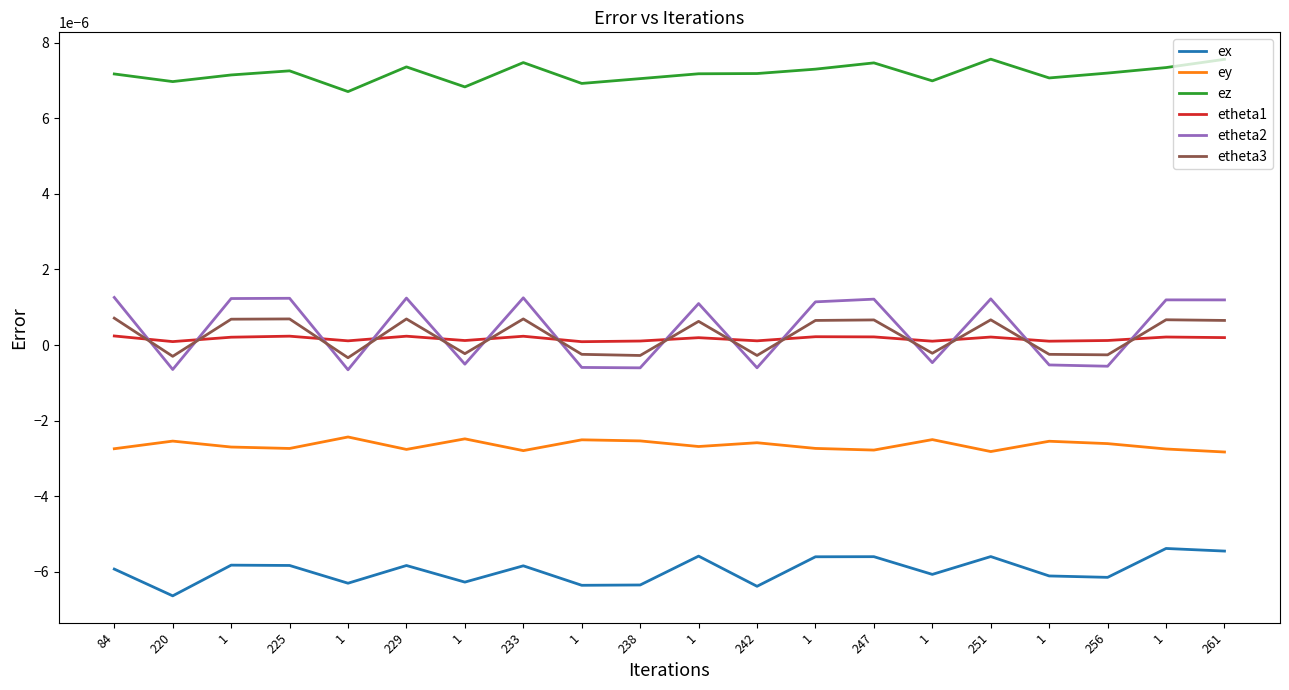

How many lines are shown in the chart?

6